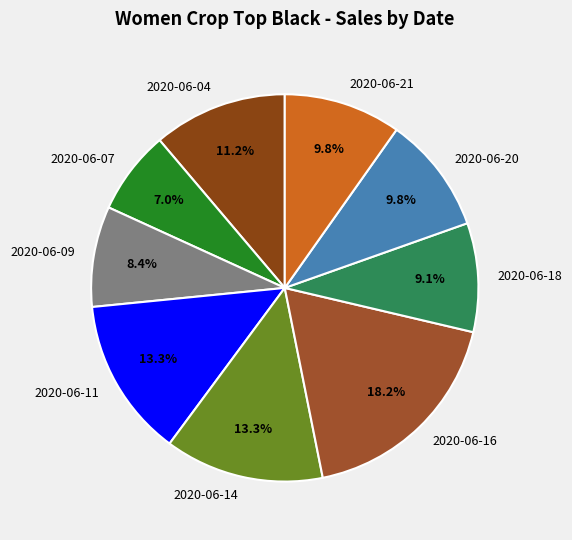

Does any single category account for the majority?

No